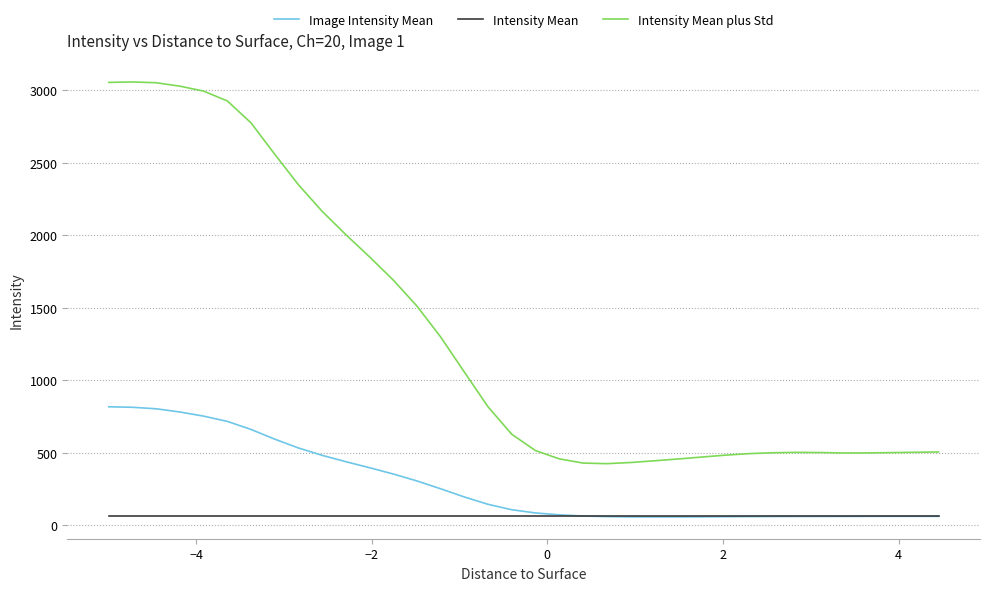

True or false: Intensity Mean plus Std and Intensity Mean cross at least once.

False